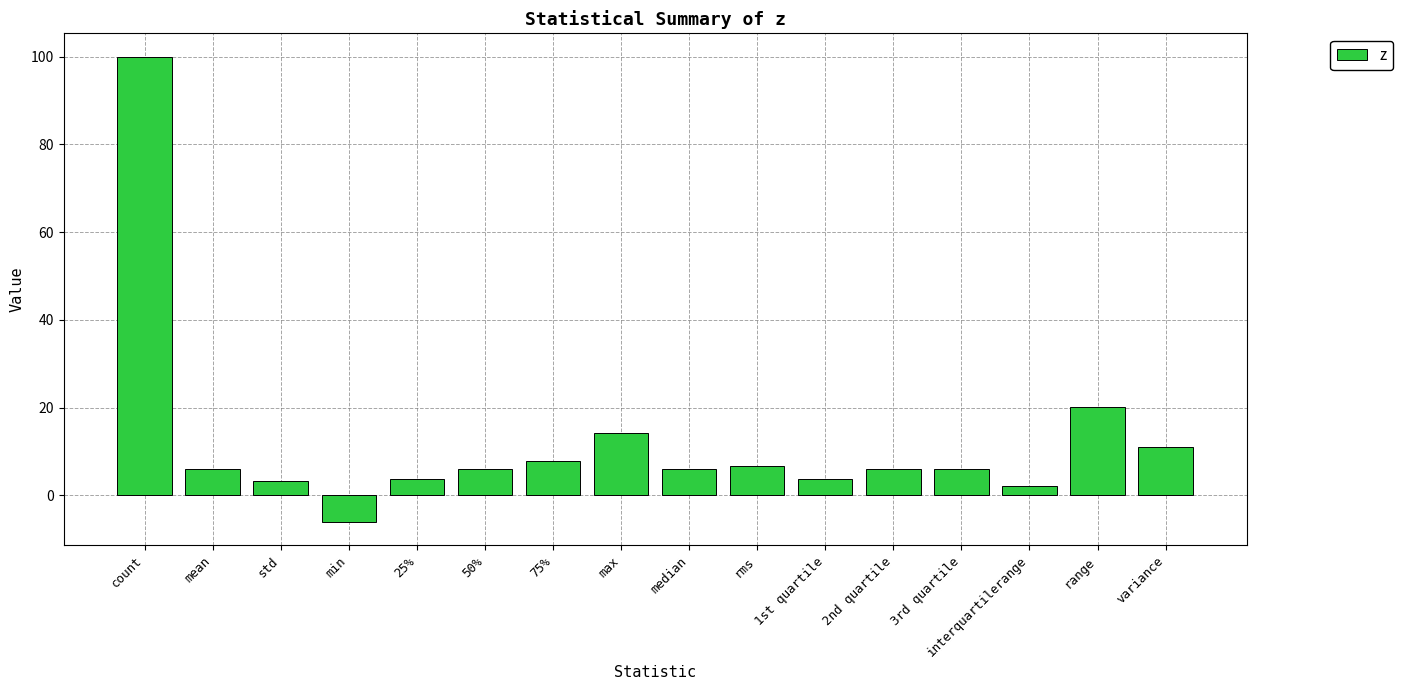

What is the label of the 13th bar from the right?

min